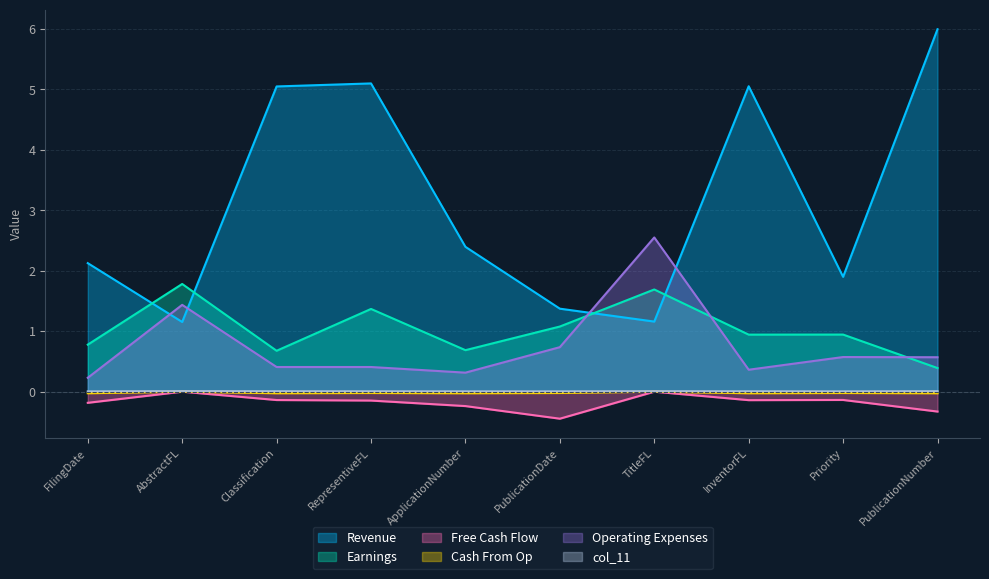

What is the difference between the highest and lowest values at InventorFL?

5.2